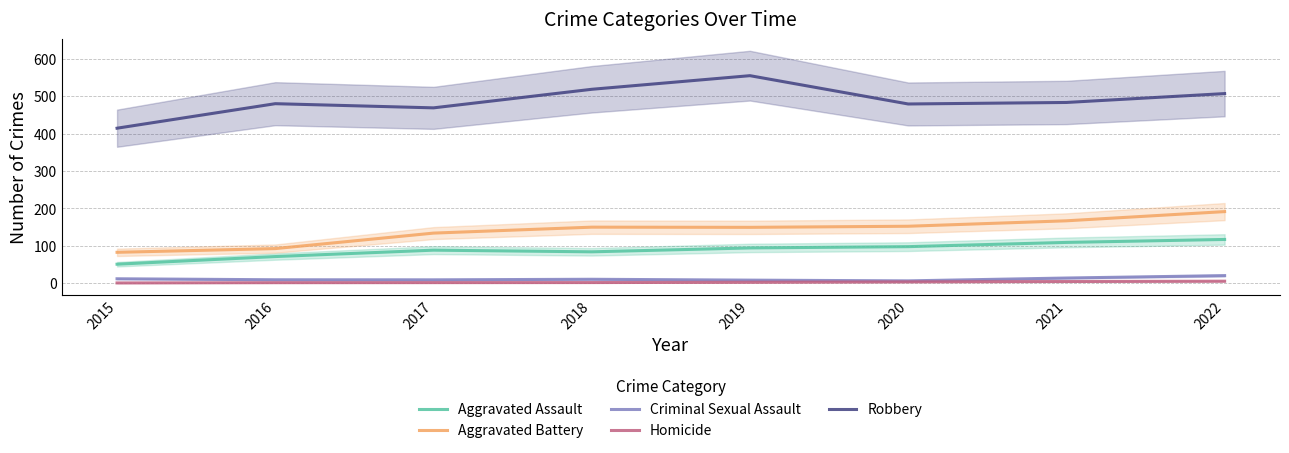

List the series in order of their peak value, highest first.

Robbery, Aggravated Battery, Aggravated Assault, Criminal Sexual Assault, Homicide